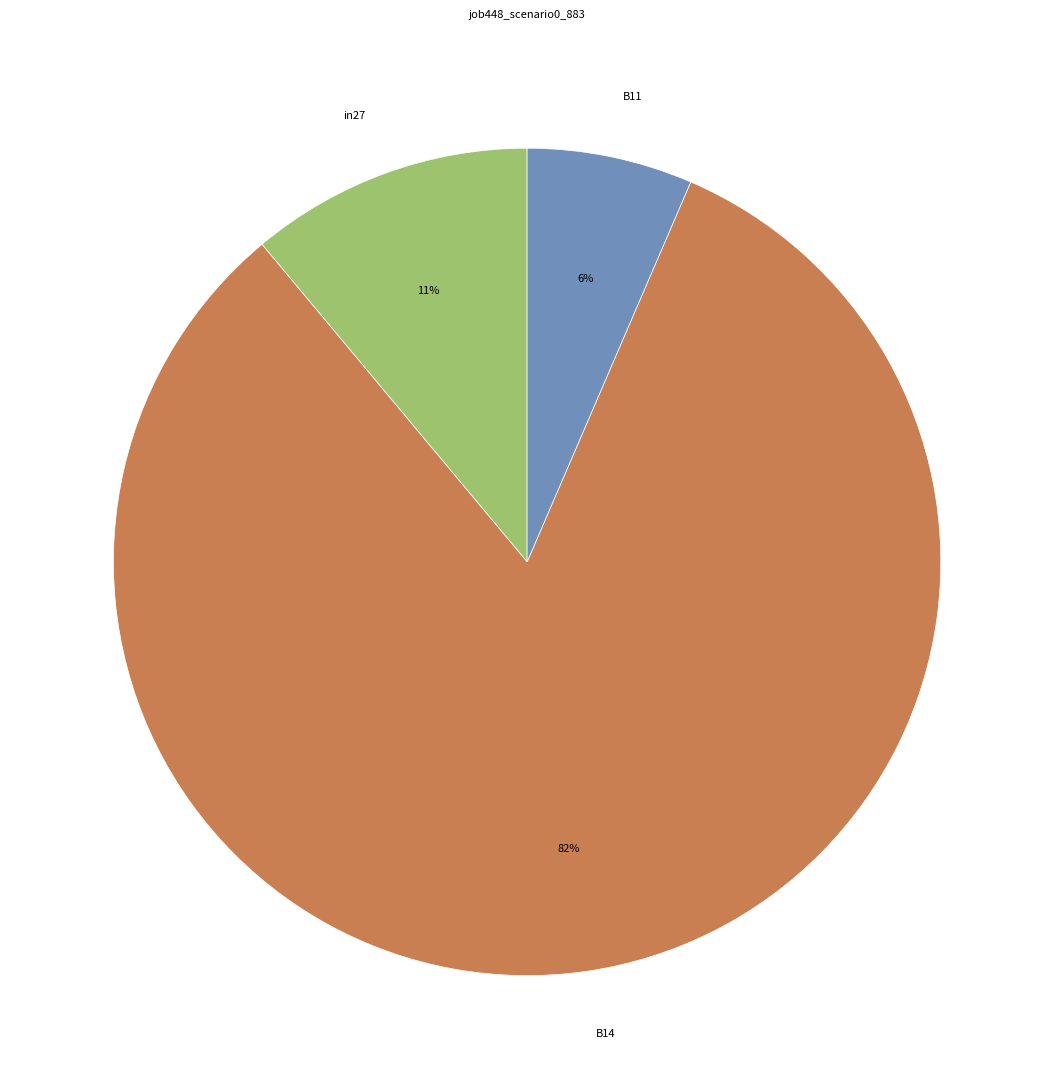

How many slices are in this pie chart?

3